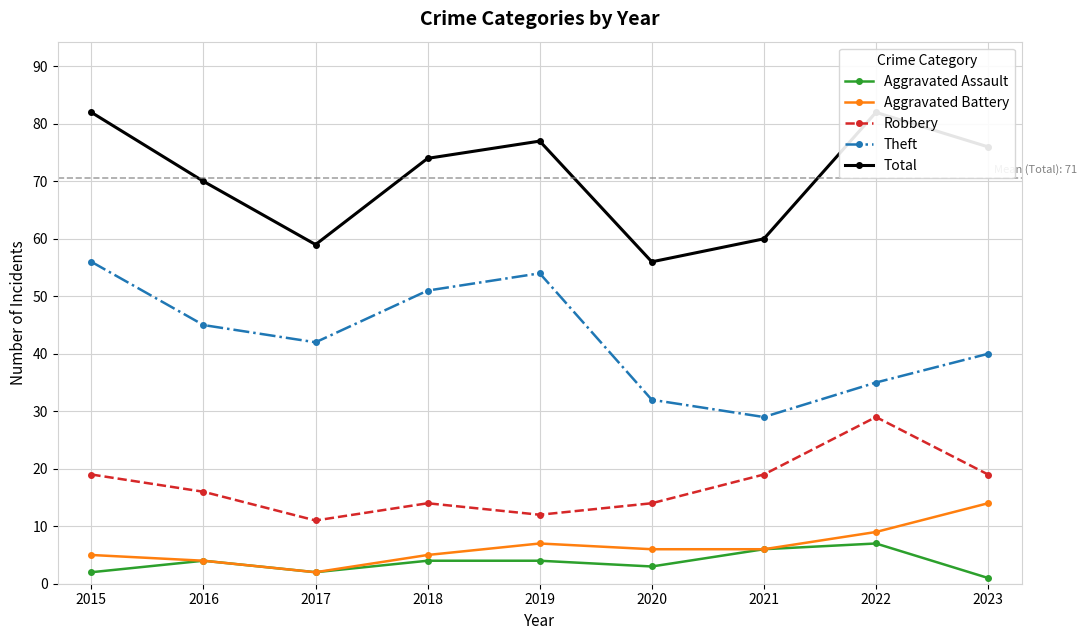

Where does the Theft series first go above 42?

2015